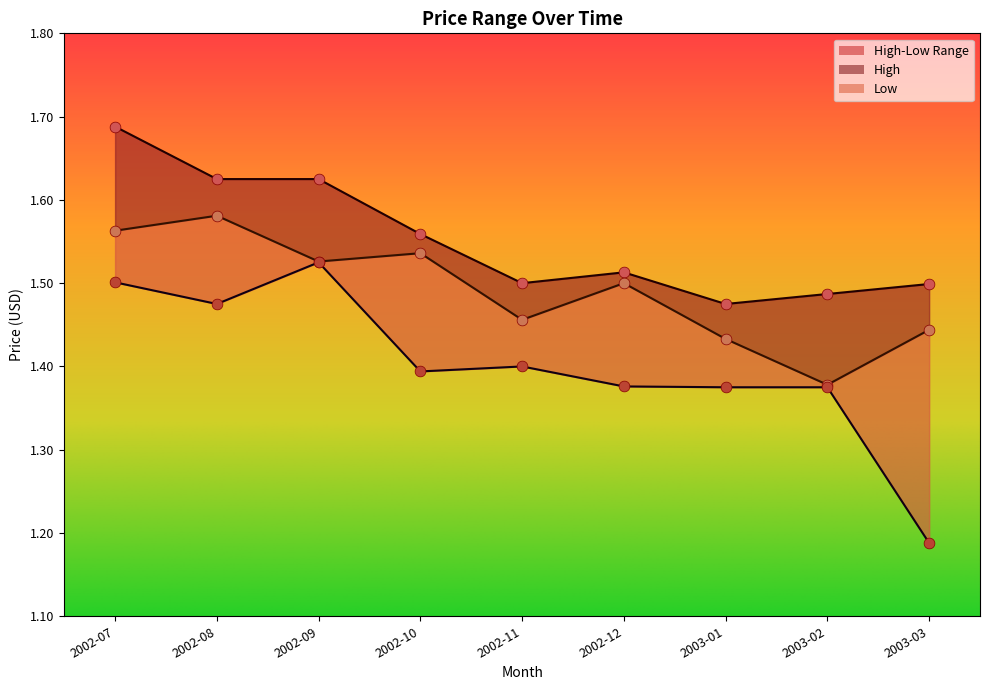

At how many categories does at least one series exceed 1?

9